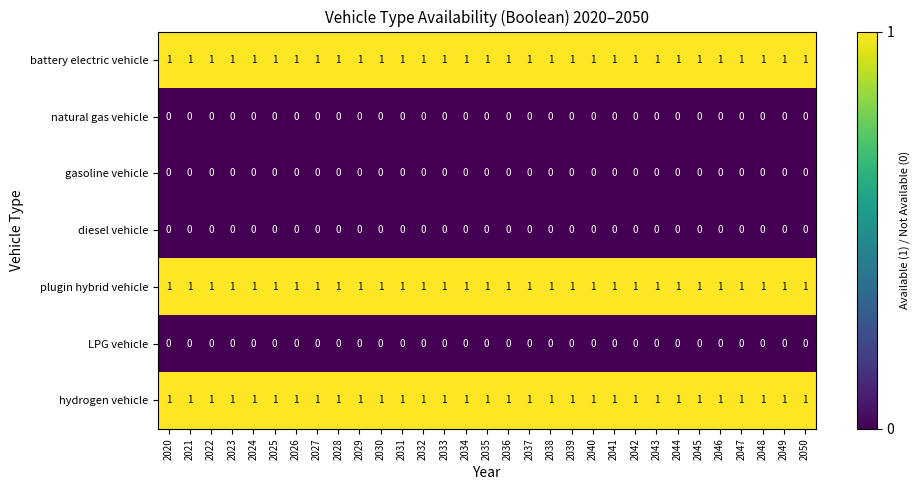

What is the total value across all series at 2020?

3